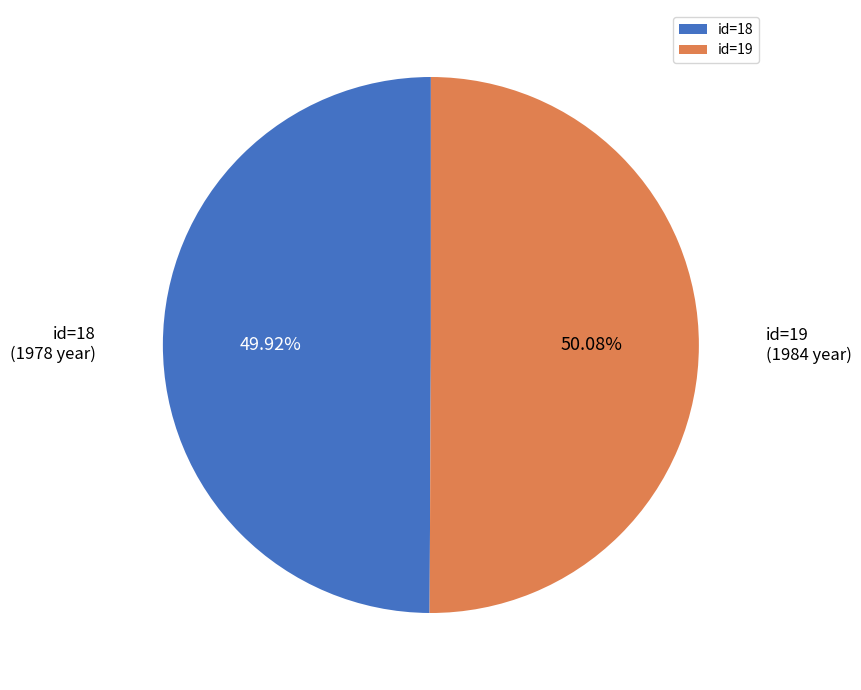

Does any single category account for the majority?

Yes